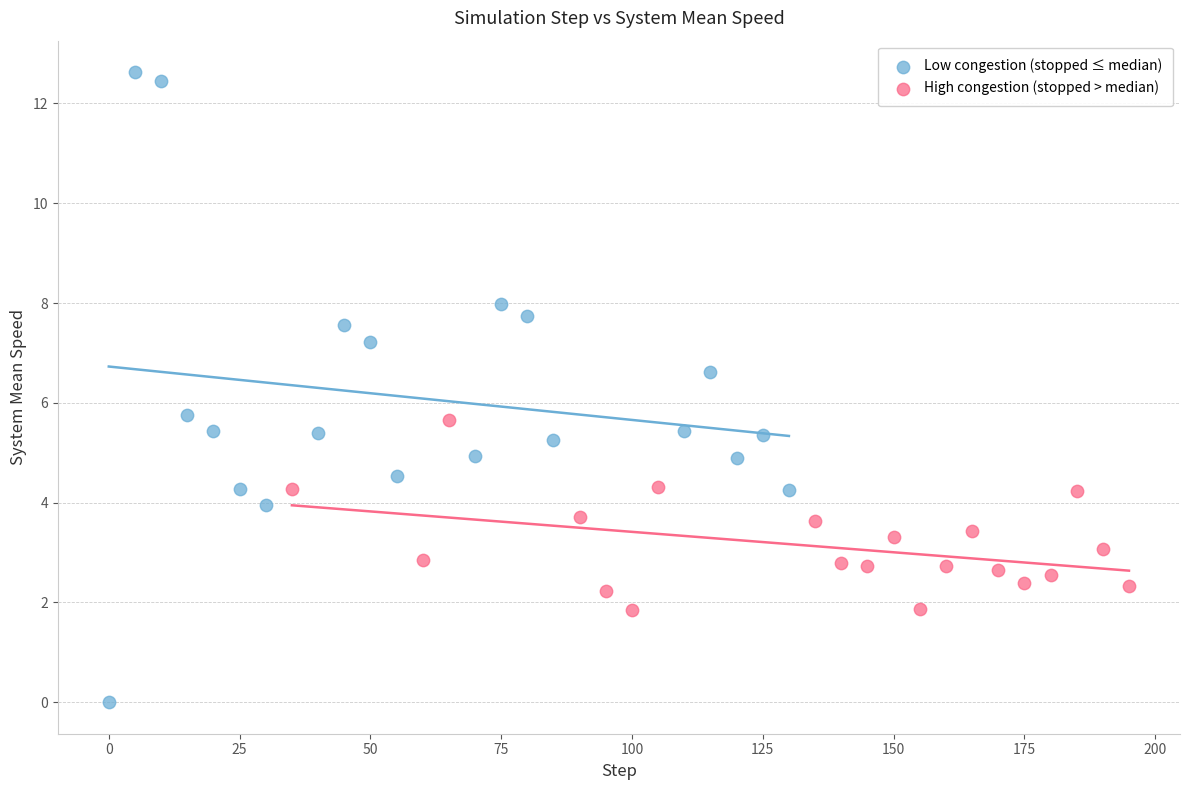

Which series has the largest Y range (max minus min)?

Low congestion (stopped ≤ median)